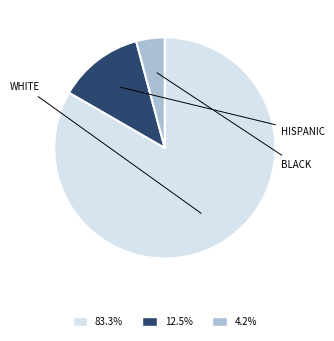

Combined, do 4.2% and 83.3% account for over 50%?

Yes